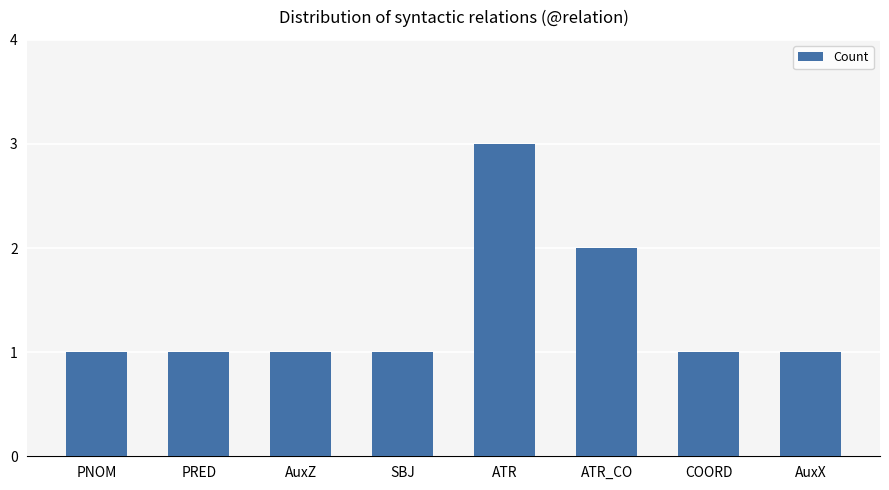

Count the values in the range 1 to 2.

7